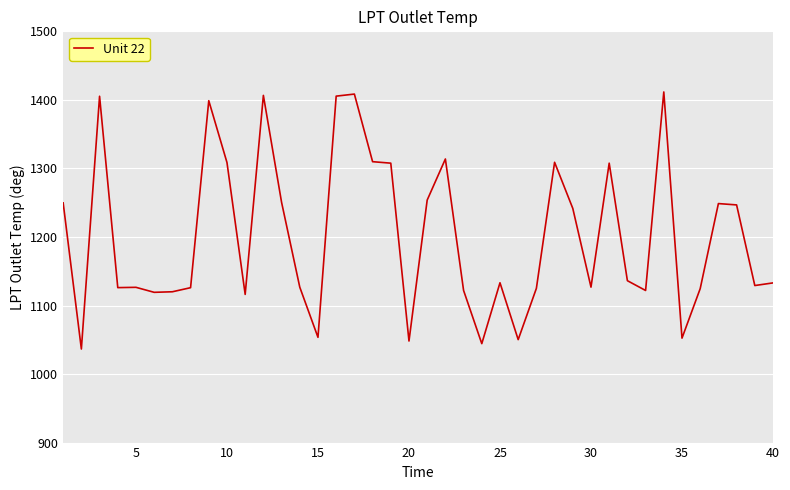

What is the minimum value shown in the chart?

1036.5